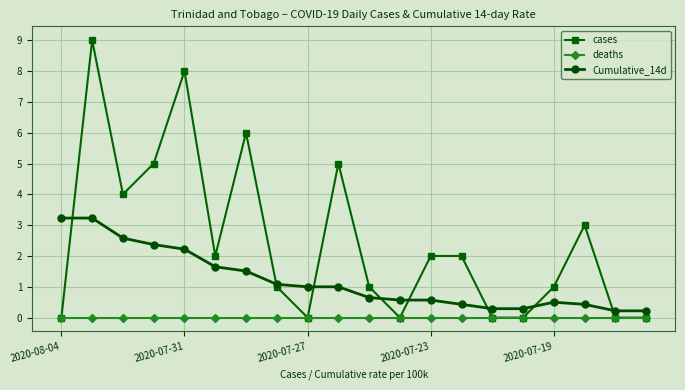

What are all the series names shown in the legend?

cases, deaths, Cumulative_14d